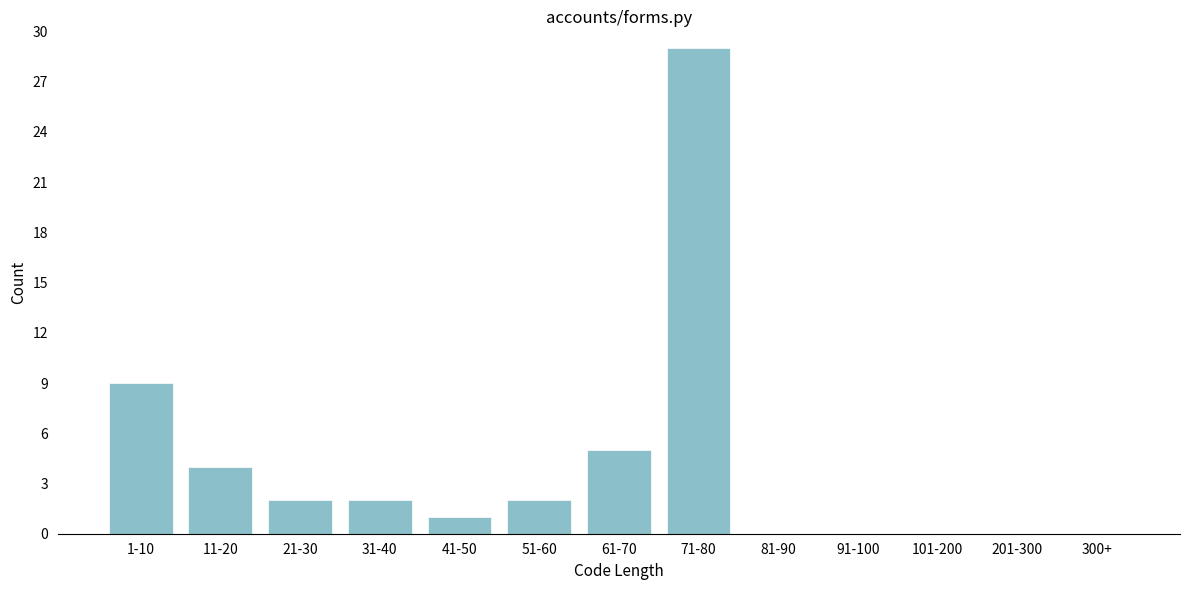

Reading left to right, what are all the values shown in this chart?

1-10=9	11-20=4	21-30=2	31-40=2	41-50=1	51-60=2	61-70=5	71-80=29	81-90=0	91-100=0	101-200=0	201-300=0	300+=0